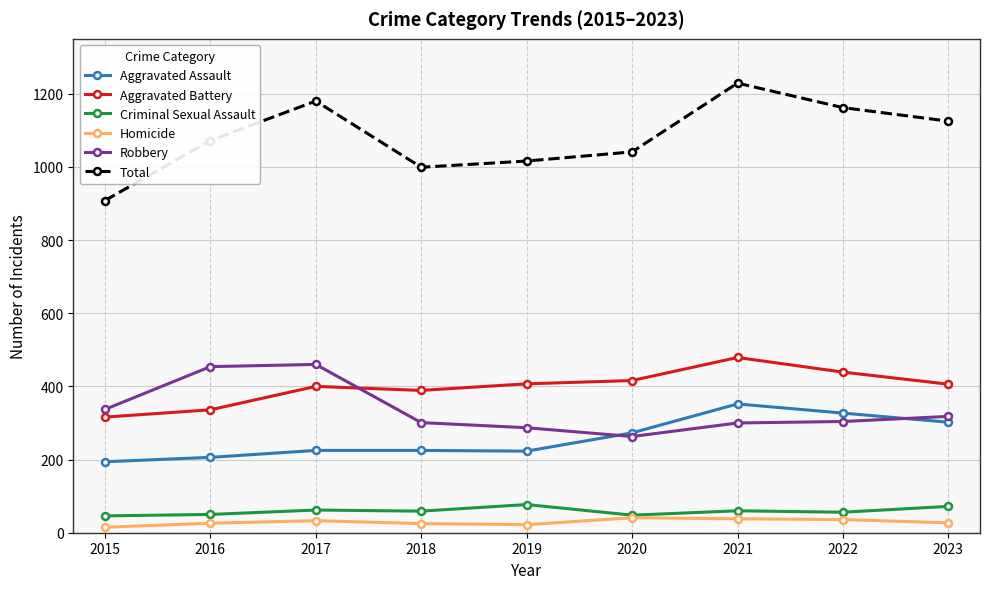

Is it true that Total equals 391 at 2017?

False